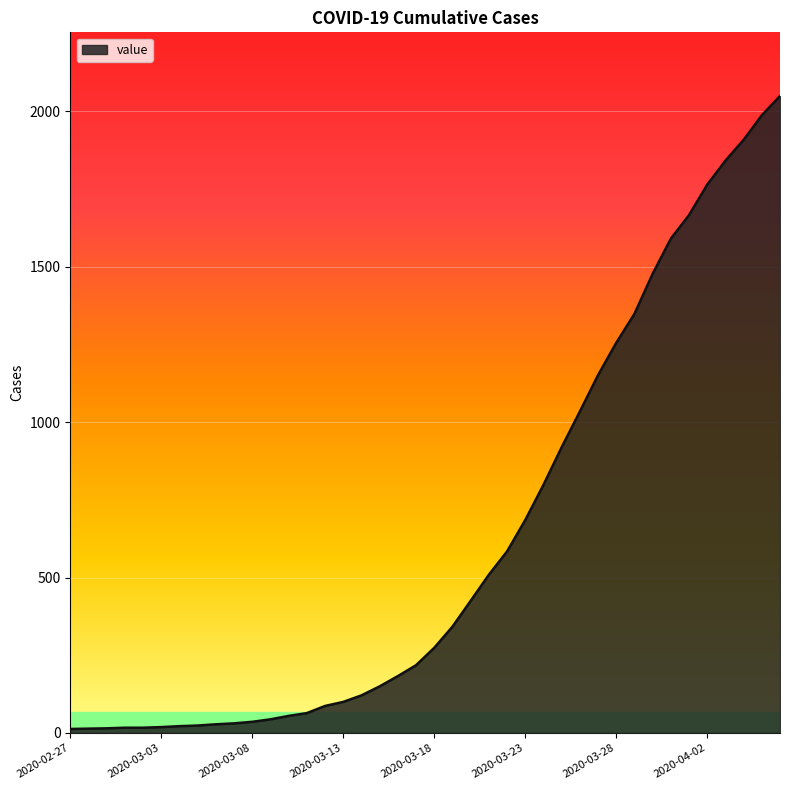

Does the chart display data point markers on the line(s)?

No